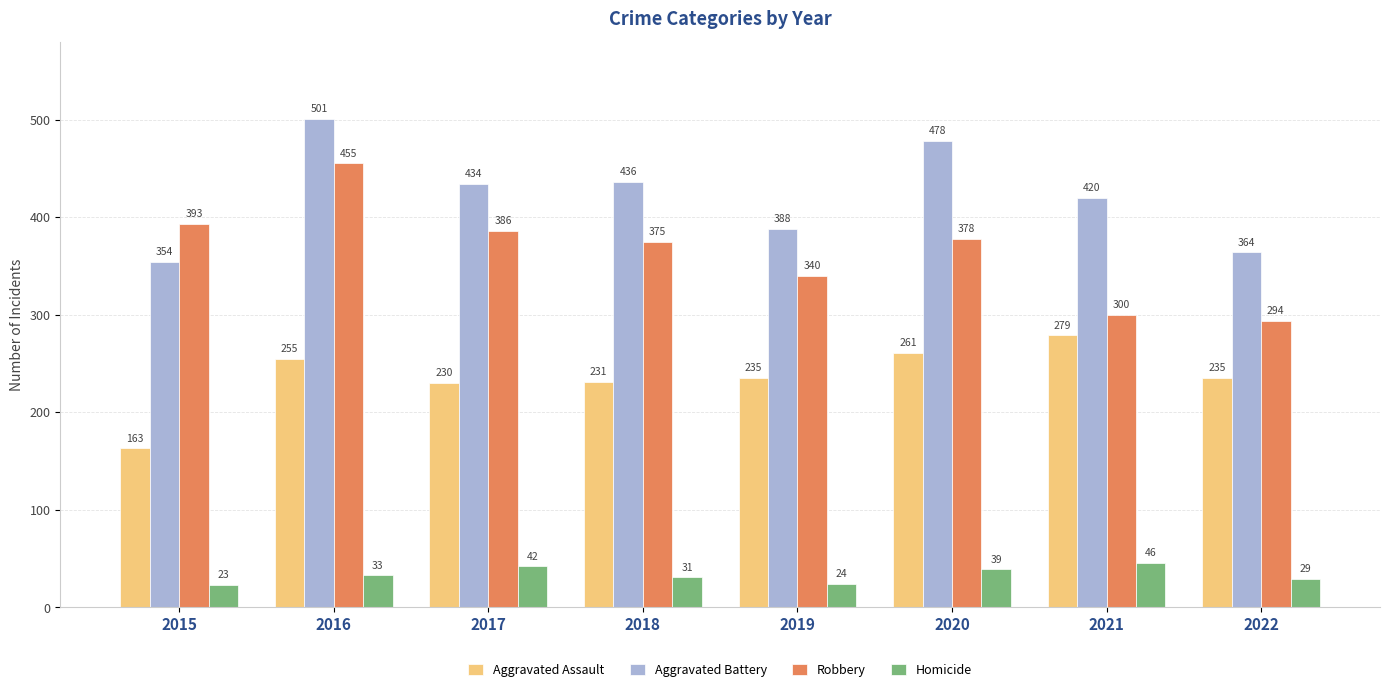

Reading left to right, what are all the values shown in this chart?

Aggravated Assault: 163	255	230	231	235	261	279	235
Aggravated Battery: 354	501	434	436	388	478	420	364
Robbery: 393	455	386	375	340	378	300	294
Homicide: 23	33	42	31	24	39	46	29